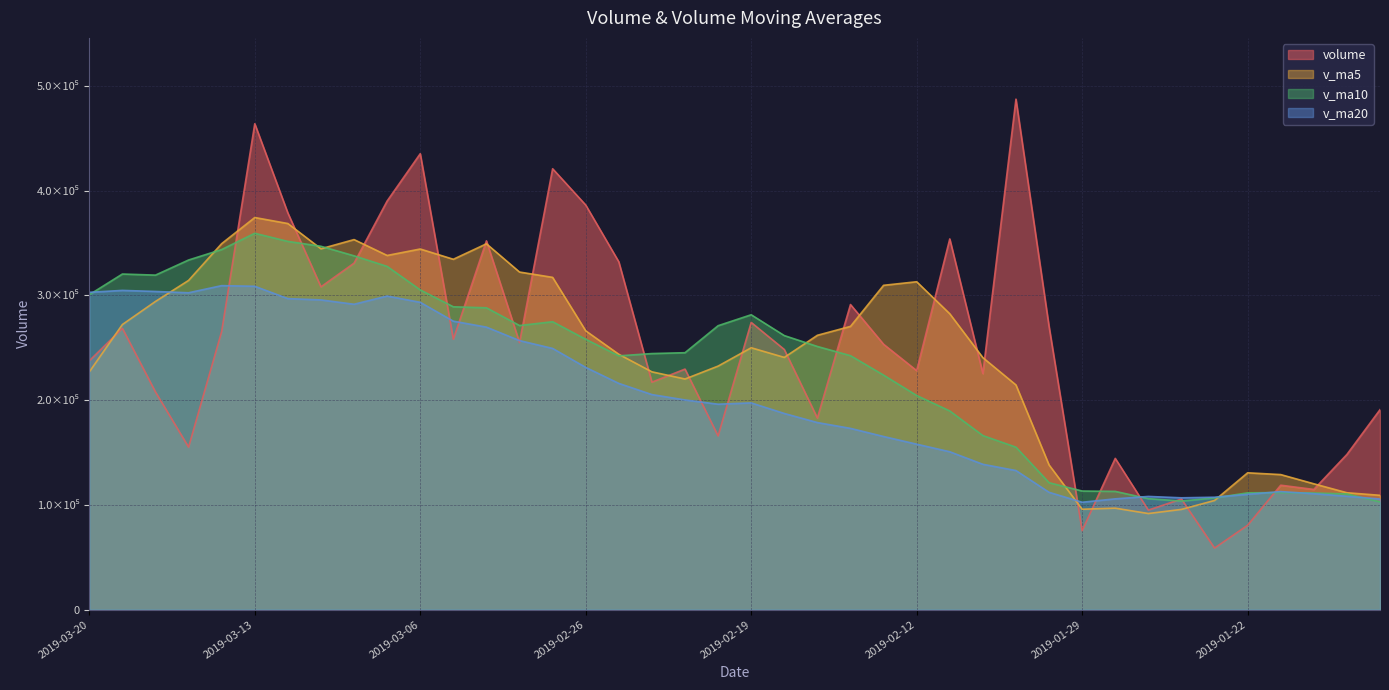

How many lines are shown in the chart?

4